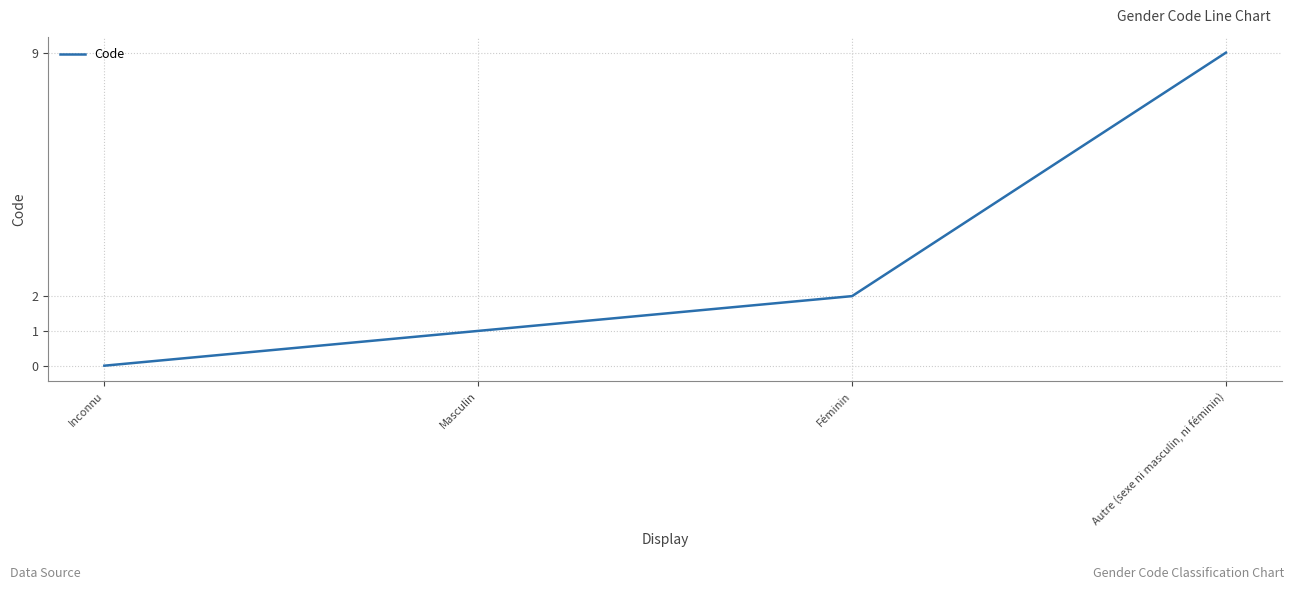

Which label corresponds to the smallest value in the chart?

Inconnu